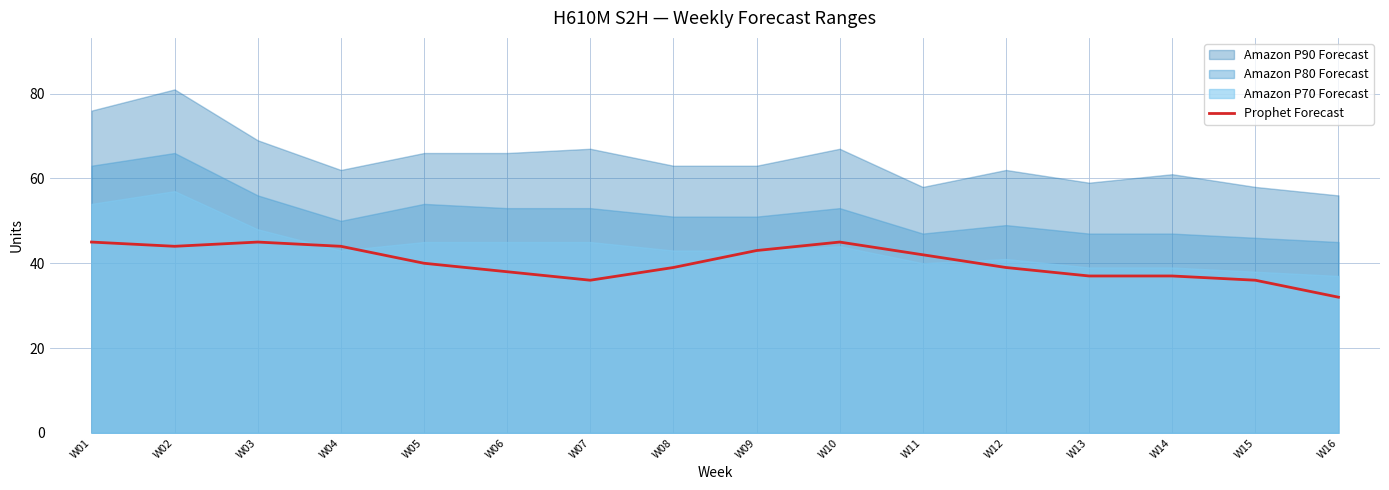

What is the sum of all values?

642